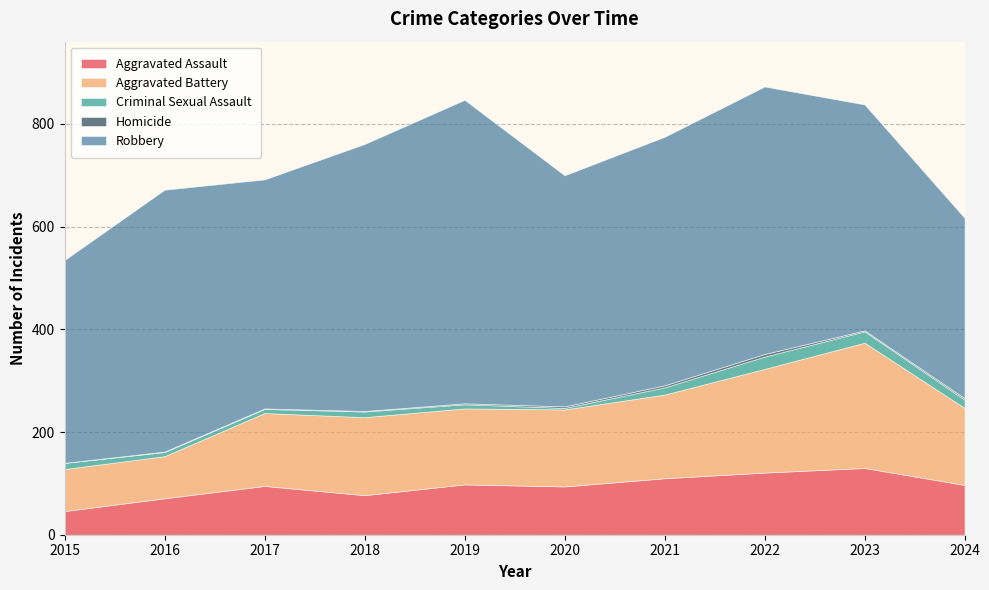

List the series in order of their peak value, lowest first.

Homicide, Criminal Sexual Assault, Aggravated Assault, Aggravated Battery, Robbery